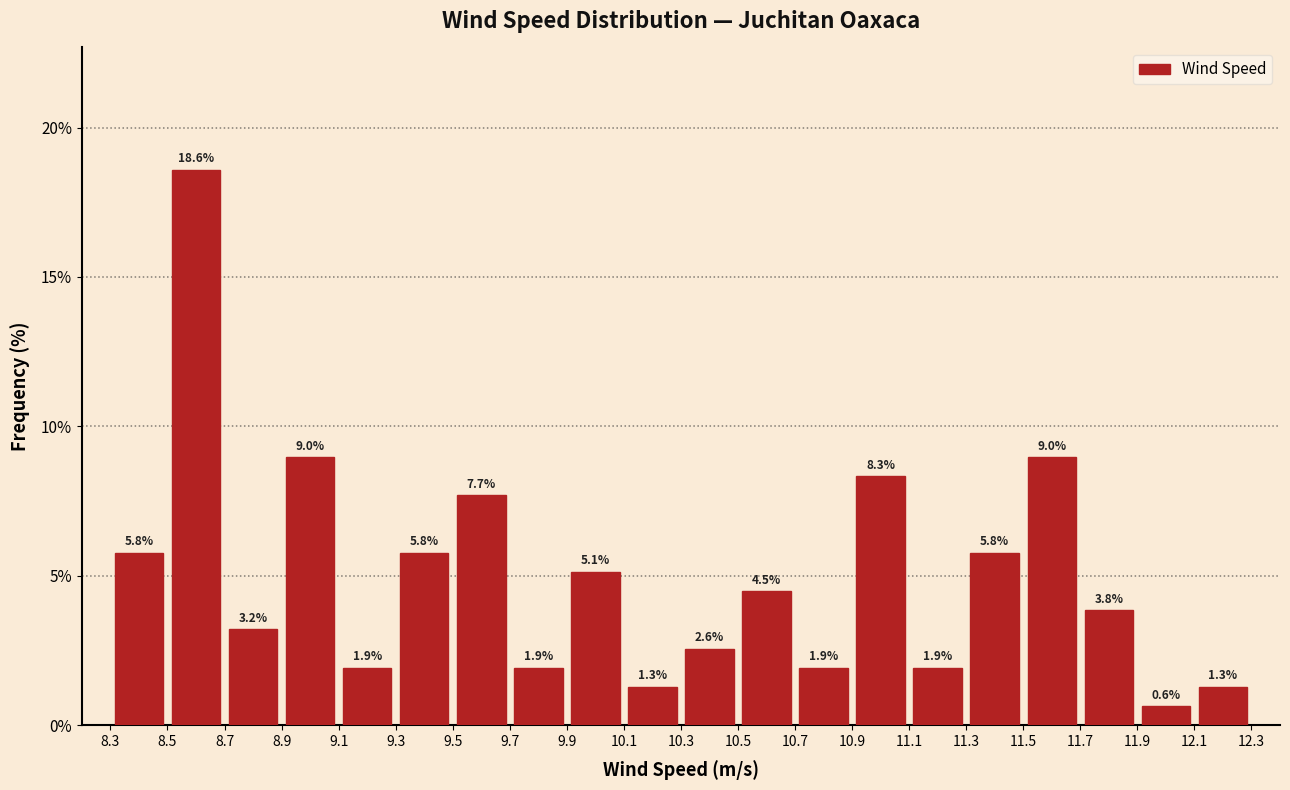

Reading left to right, transcribe this chart: for each bar, give the range it covers on the x-axis and its height.

8.3 to 8.5: 5.8
8.5 to 8.7: 18.6
8.7 to 8.9: 3.2
8.9 to 9.1: 9.0
9.1 to 9.3: 1.9
9.3 to 9.5: 5.8
9.5 to 9.7: 7.7
9.7 to 9.9: 1.9
9.9 to 10.1: 5.1
10.1 to 10.3: 1.3
10.3 to 10.5: 2.6
10.5 to 10.7: 4.5
10.7 to 10.9: 1.9
10.9 to 11.1: 8.3
11.1 to 11.3: 1.9
11.3 to 11.5: 5.8
11.5 to 11.7: 9.0
11.7 to 11.9: 3.8
11.9 to 12.1: 0.6
12.1 to 12.3: 1.3